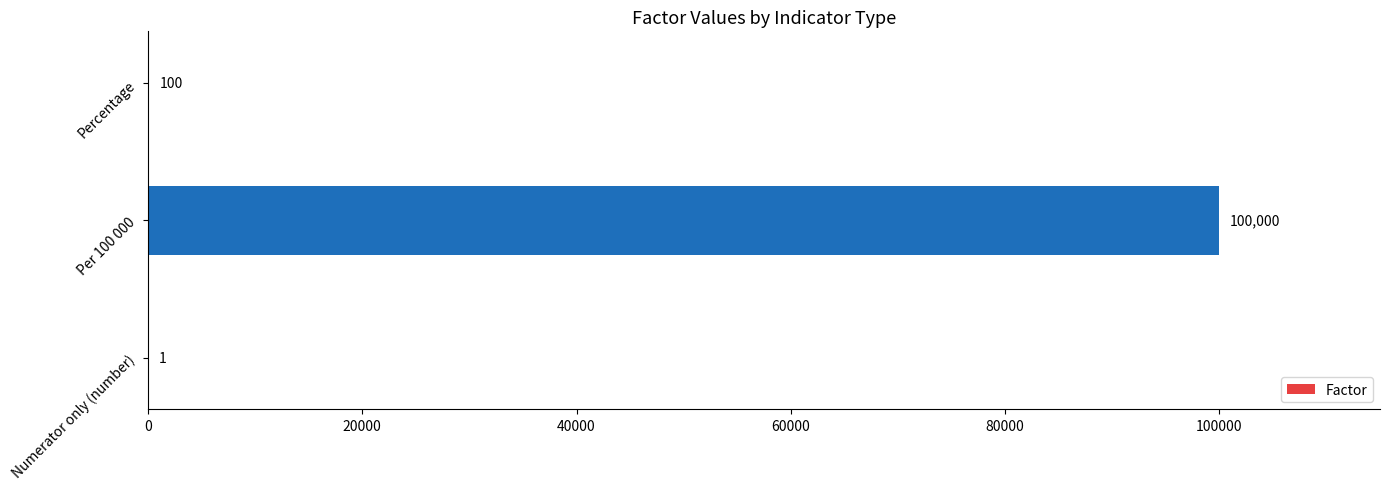

Are the bars grouped side by side (vs. stacked)?

No